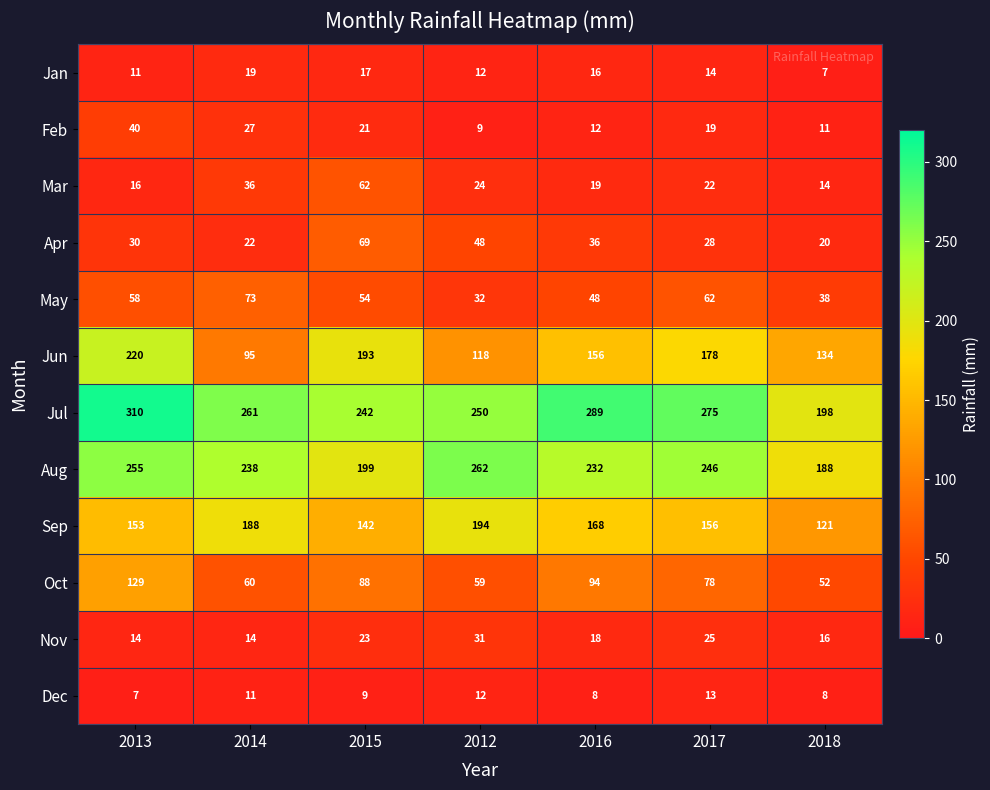

The value of Jun at 2017 is 250. True or false?

False